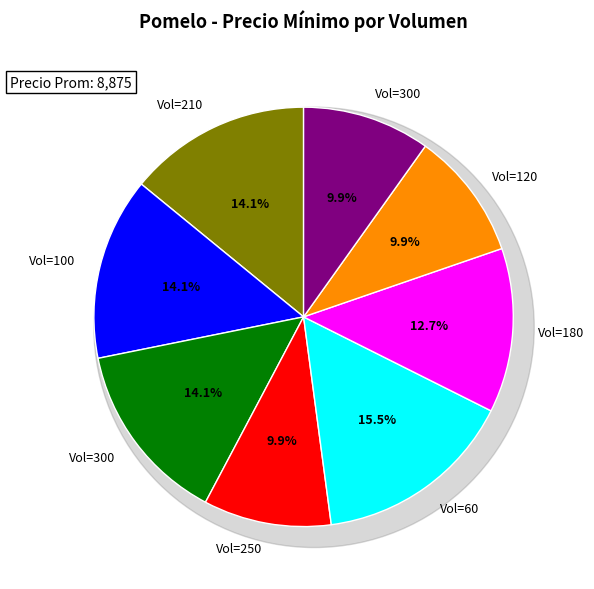

How many segments does this pie chart have?

8